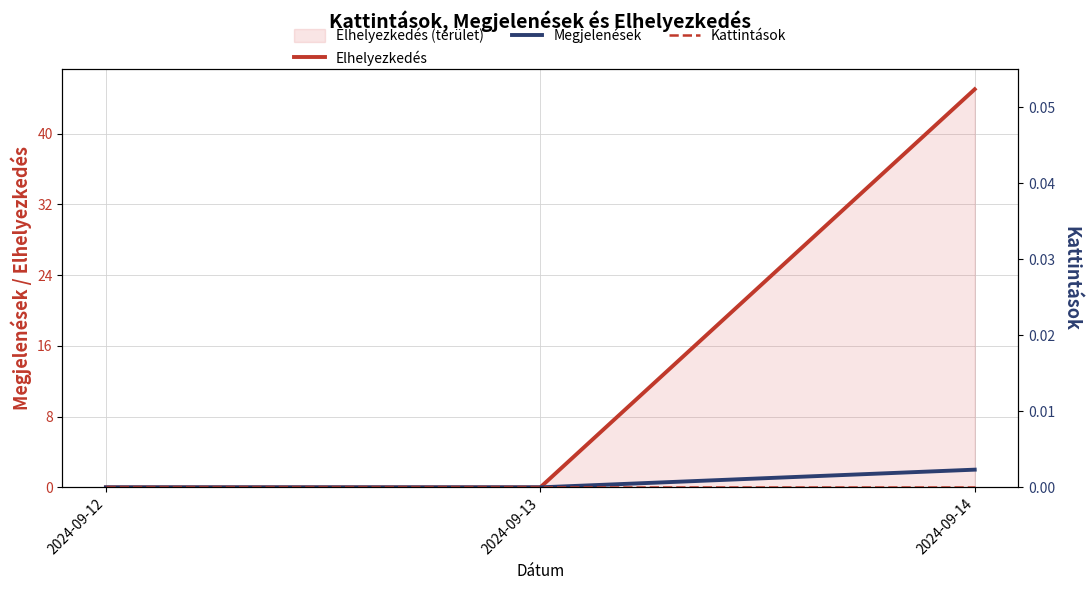

How many distinct data groups are displayed?

3